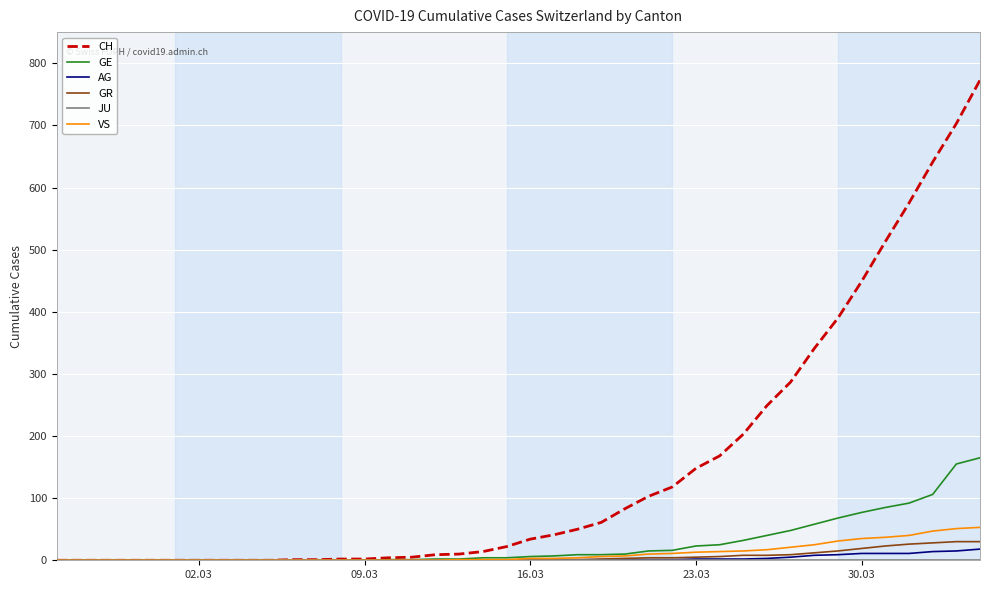

Which series has the largest range (max minus min)?

CH